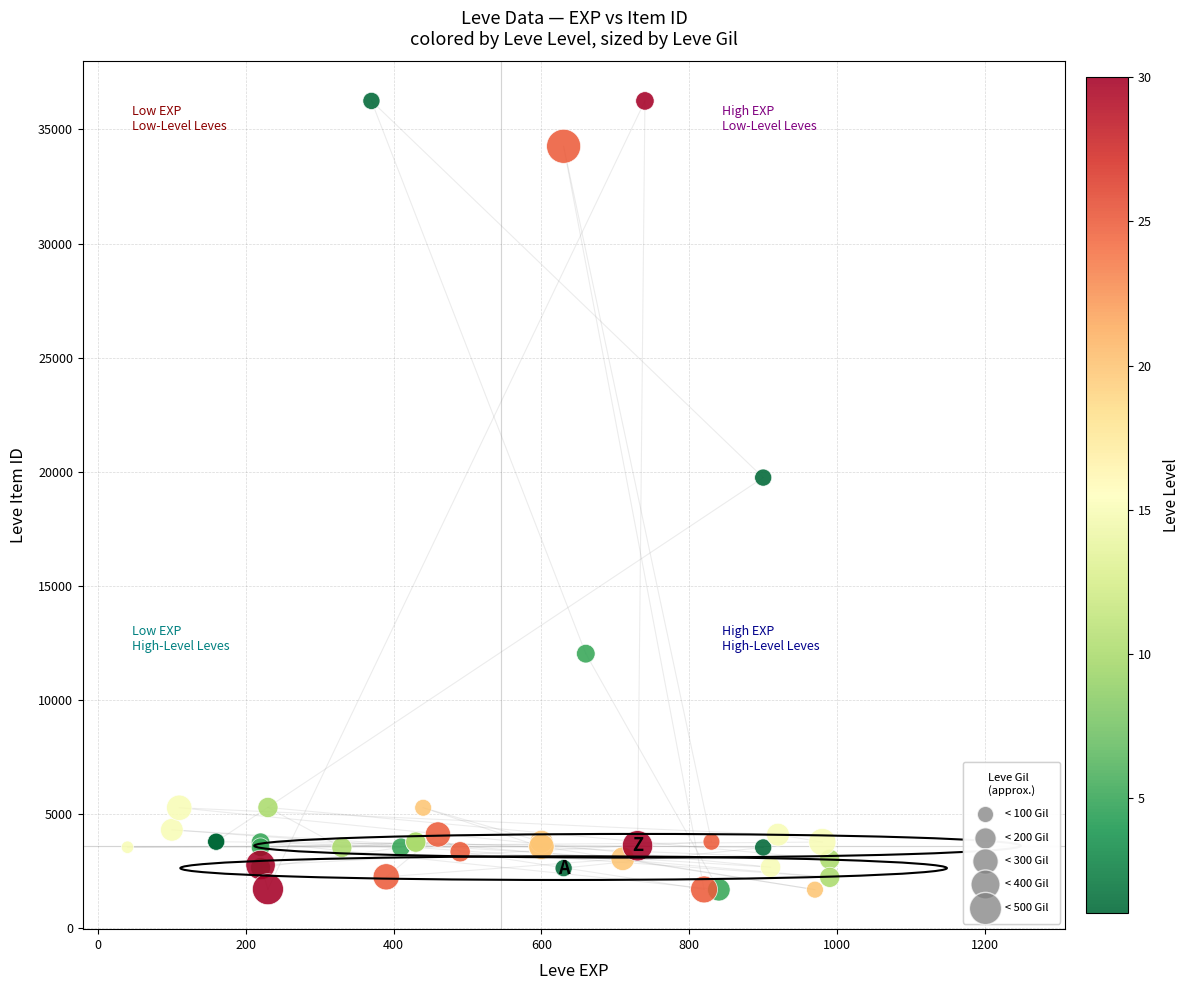

What Y value in the scatter plot is closest to 18967?

19744